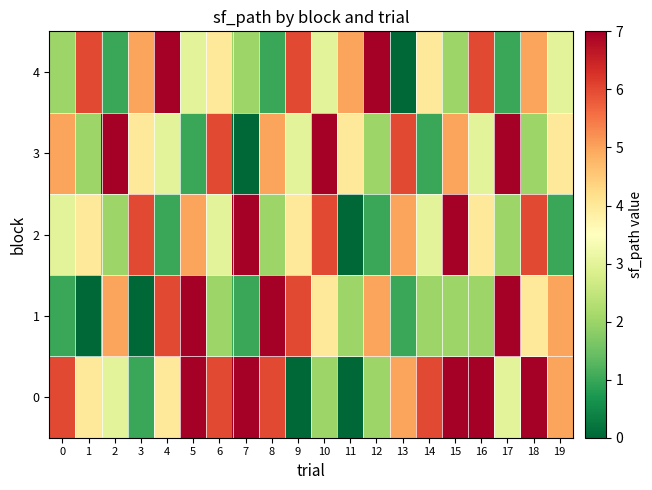

At which category is the sum across all series the highest?

18